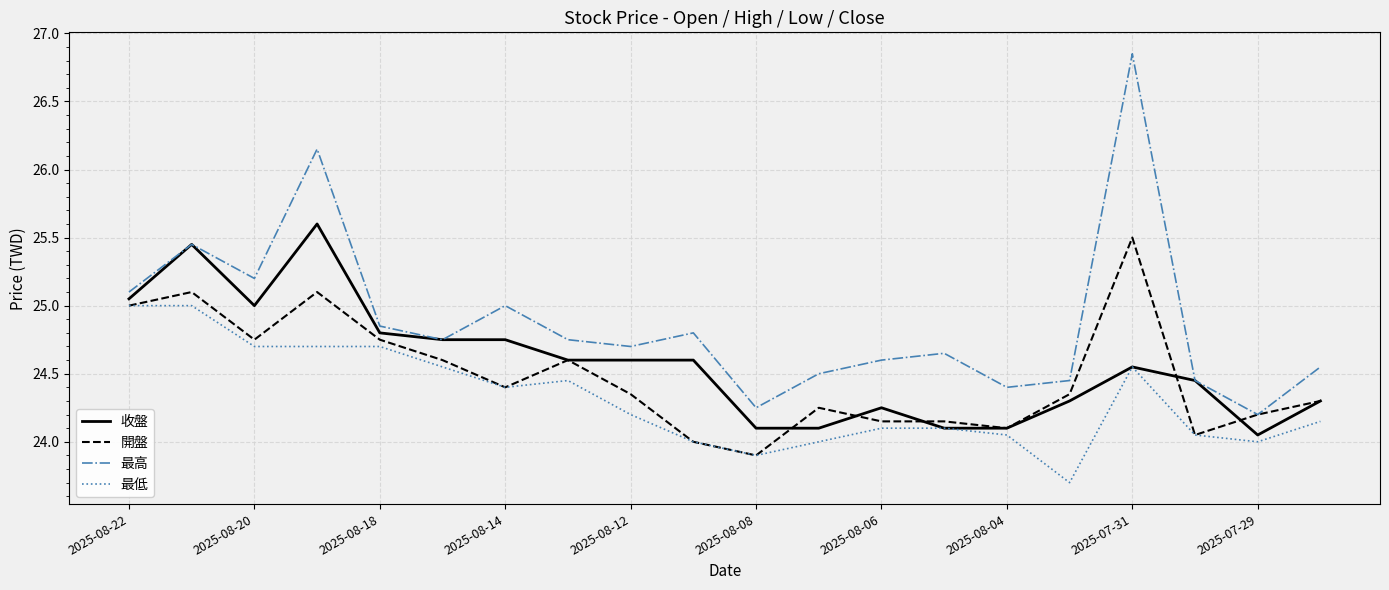

What is the average value of the 開盤 series?

24.5